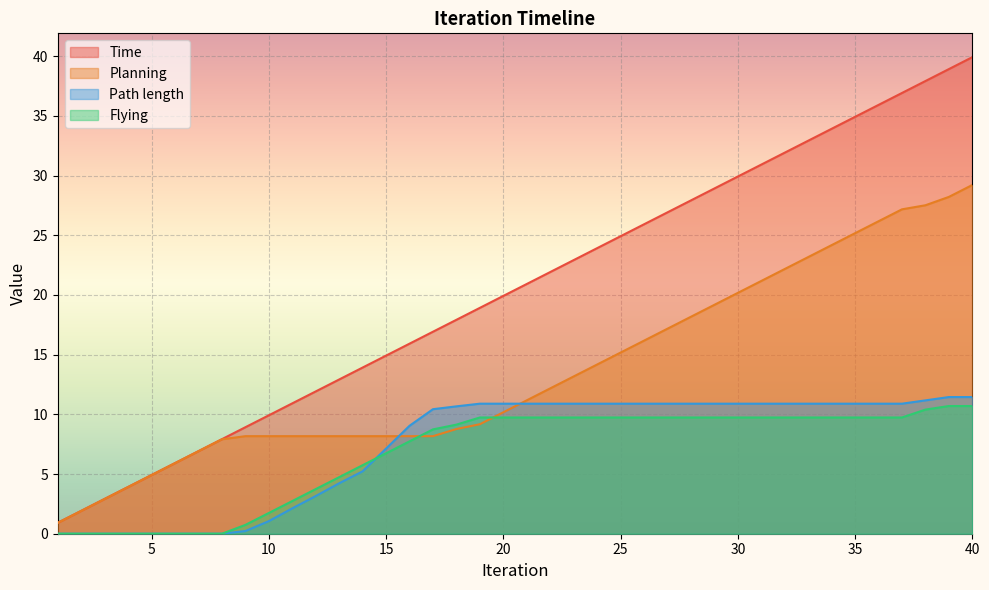

What is the maximum value for Path length?

11.4